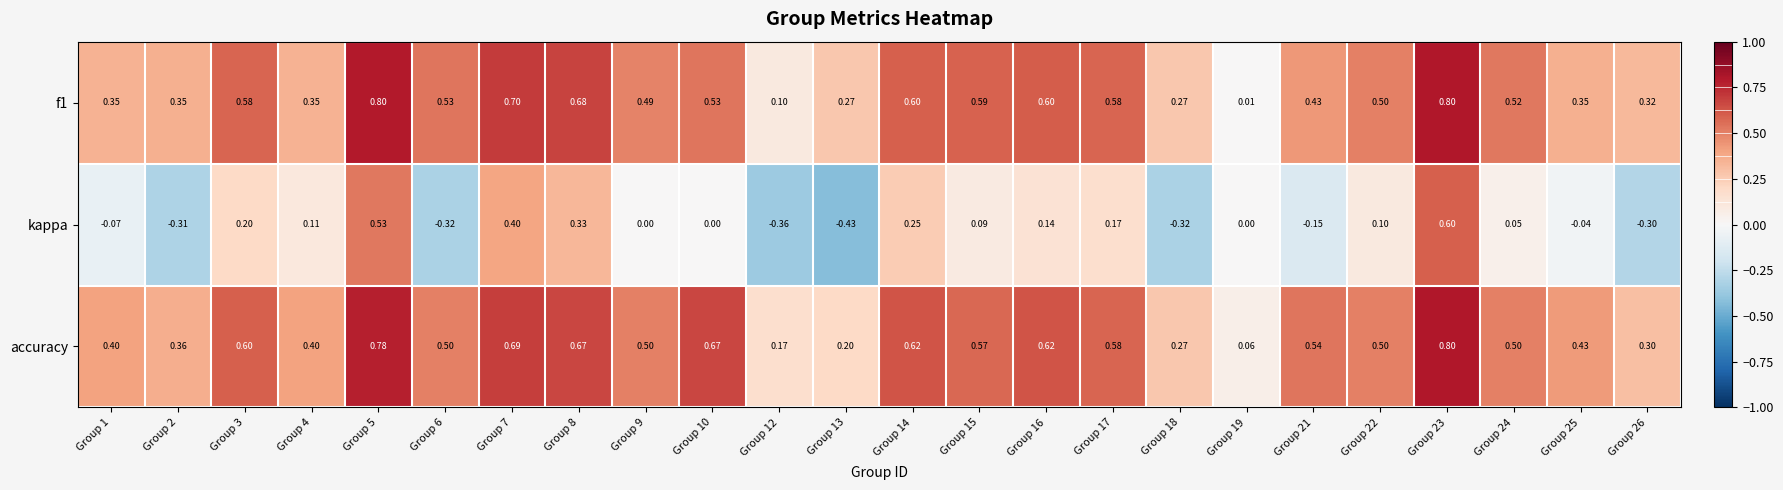

Count the number of categories in the chart.

24